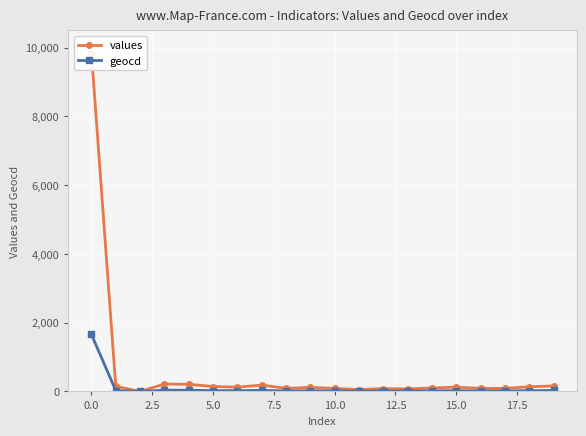

What is the spread (max minus min) of values at 17?

74